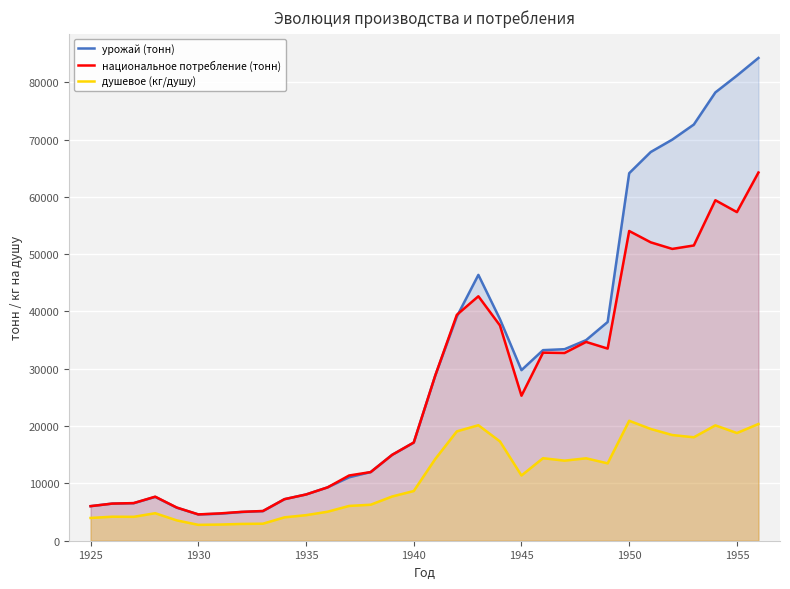

What is the difference between the maximum and minimum values in the душевое (кг/душу) series?

18160.0